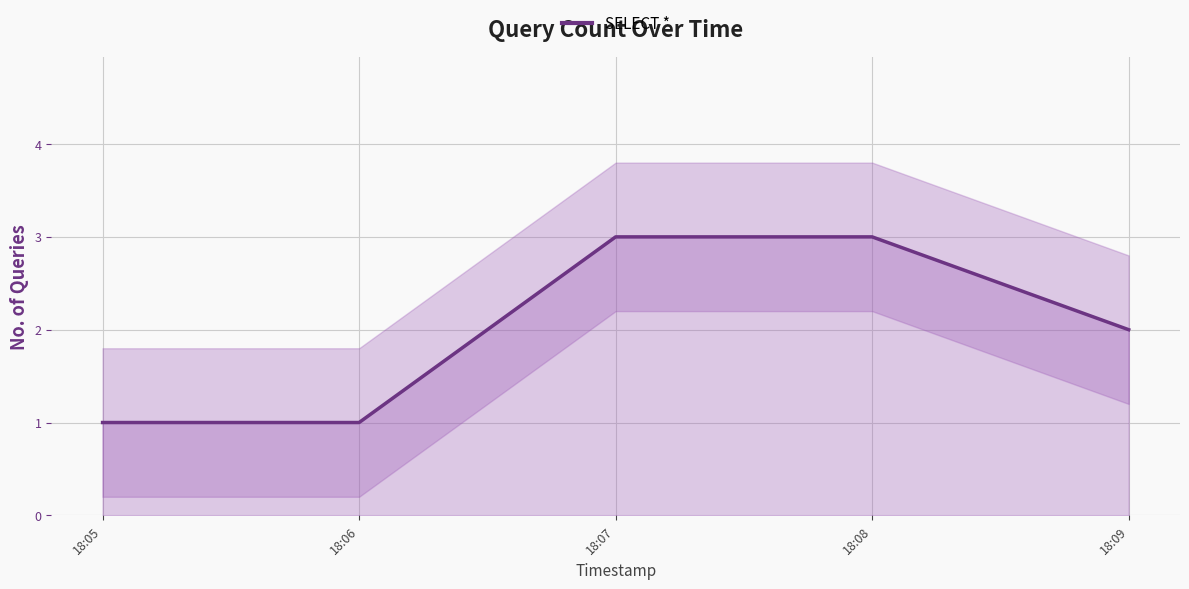

Rank the categories by value from lowest to highest.

18:05, 18:06, 18:09, 18:07, 18:08